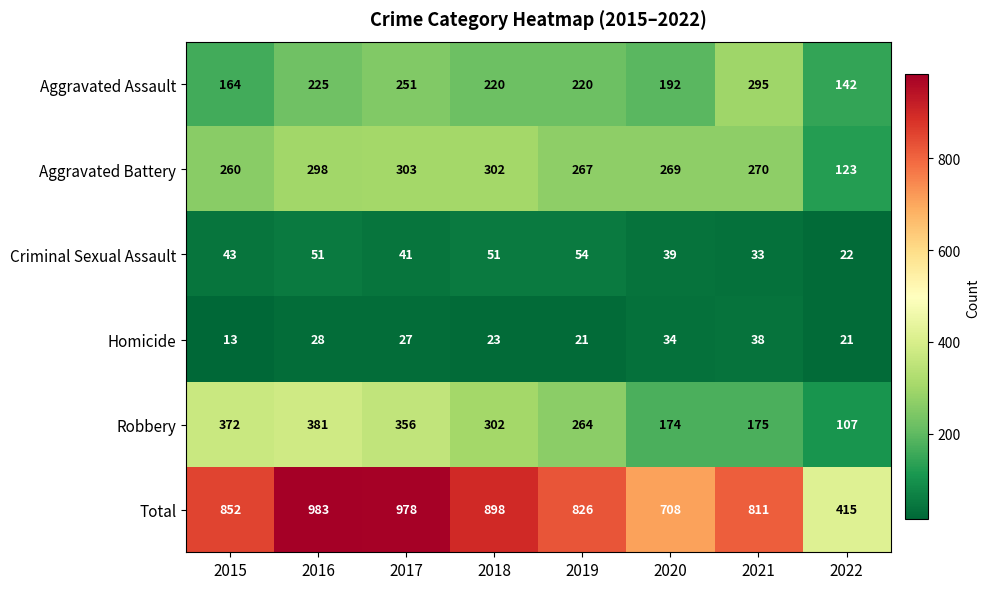

What is the difference between the Aggravated Assault values at 2022 and 2020?

50